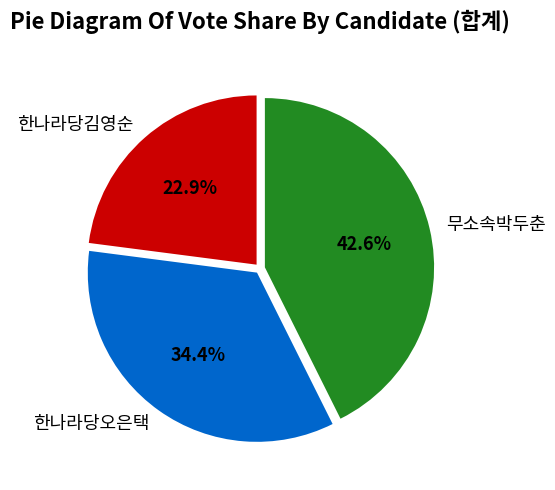

To the nearest percent, what is the average slice percentage?

33%